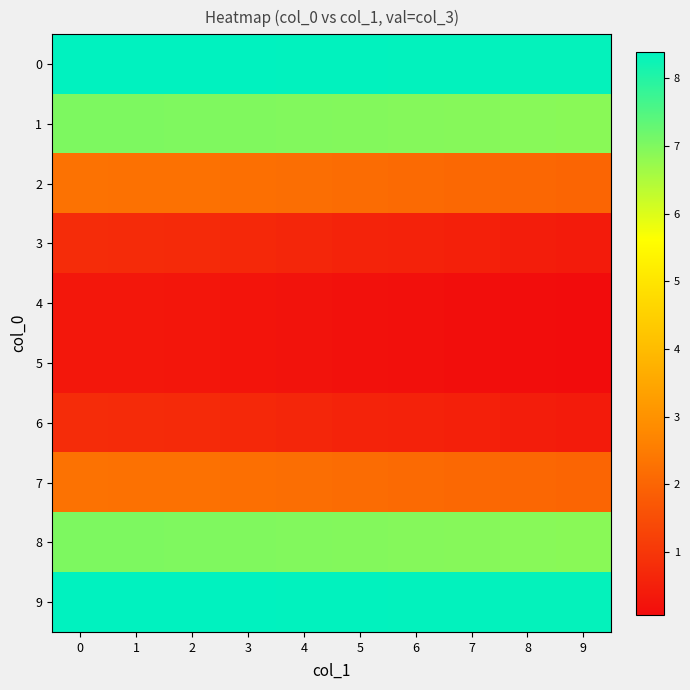

Reading left to right, extract all data points from this chart.

0: 0=8.4	1=8.4	2=8.4	3=8.4	4=8.4	5=8.4	6=8.4	7=8.3	8=8.3	9=8.3
1: 0=7.0	1=7.0	2=7.0	3=7.0	4=7.0	5=7.0	6=6.9	7=6.9	8=6.9	9=6.9
2: 0=2.3	1=2.3	2=2.3	3=2.2	4=2.2	5=2.2	6=2.1	7=2.1	8=2.0	9=2.0
3: 0=0.8	1=0.8	2=0.7	3=0.7	4=0.6	5=0.6	6=0.6	7=0.5	8=0.5	9=0.4
4: 0=0.3	1=0.3	2=0.3	3=0.3	4=0.2	5=0.2	6=0.2	7=0.1	8=0.1	9=0.1
5: 0=0.3	1=0.3	2=0.3	3=0.3	4=0.2	5=0.2	6=0.2	7=0.1	8=0.1	9=0.1
6: 0=0.8	1=0.8	2=0.7	3=0.7	4=0.6	5=0.6	6=0.6	7=0.5	8=0.5	9=0.4
7: 0=2.3	1=2.3	2=2.3	3=2.2	4=2.2	5=2.2	6=2.1	7=2.1	8=2.0	9=2.0
8: 0=7.0	1=7.0	2=7.0	3=7.0	4=7.0	5=7.0	6=6.9	7=6.9	8=6.9	9=6.9
9: 0=8.4	1=8.4	2=8.4	3=8.4	4=8.4	5=8.4	6=8.4	7=8.3	8=8.3	9=8.3